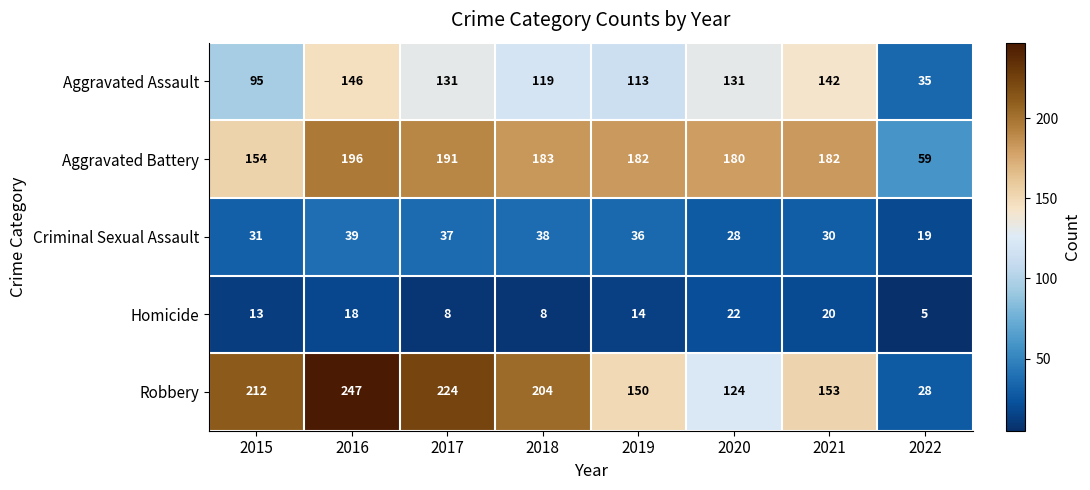

Which category has the lowest value across all series?

2022